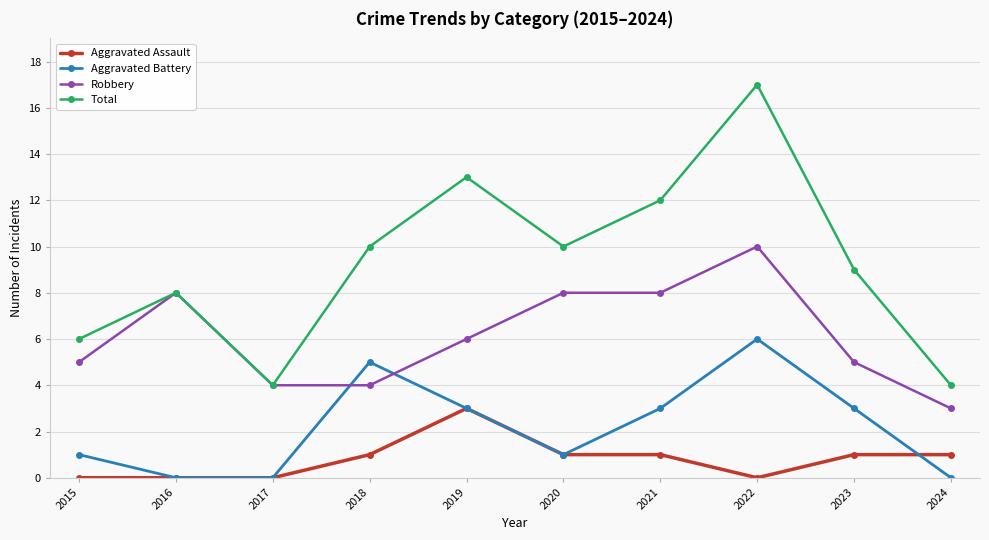

How many data points in Aggravated Battery are less than 3?

5